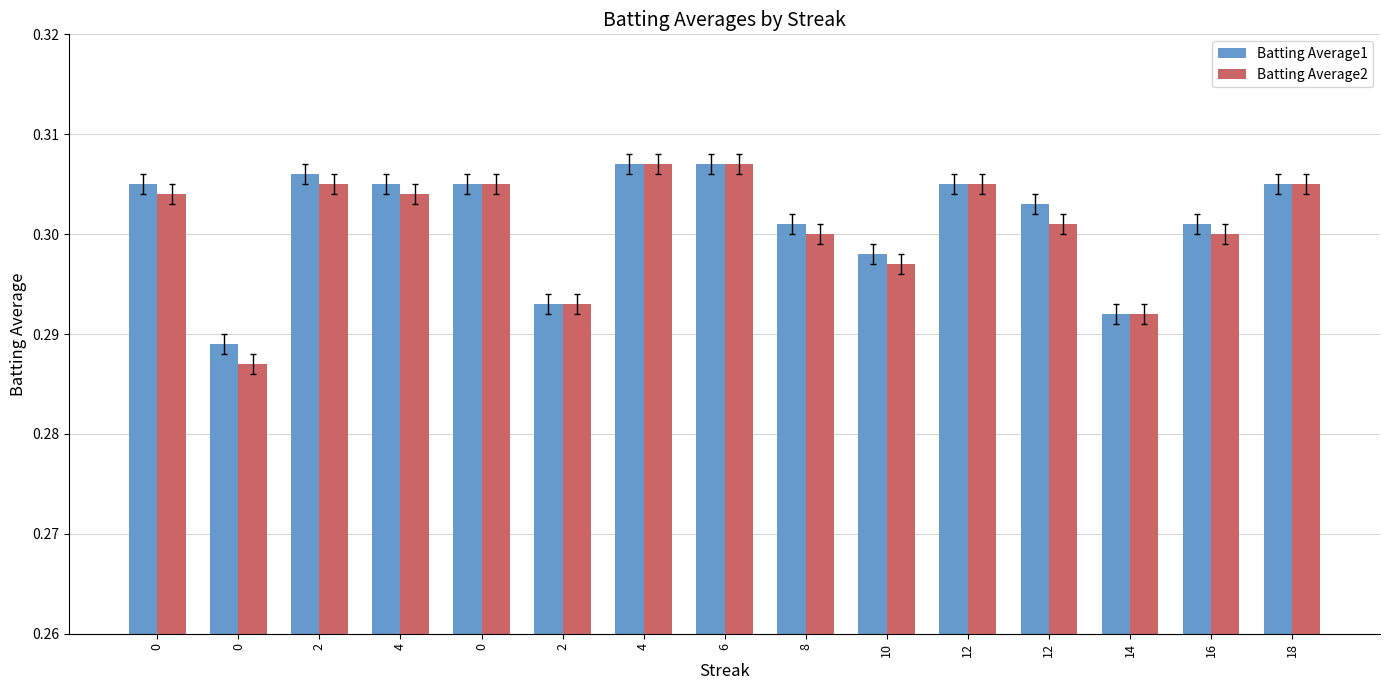

What is the total value across all series at 18?

0.6